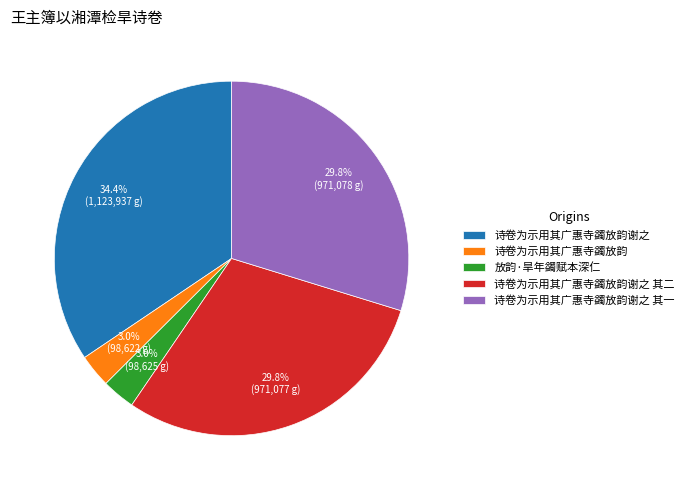

Which slice is the largest?

诗卷为示用其广惠寺蠲放韵谢之